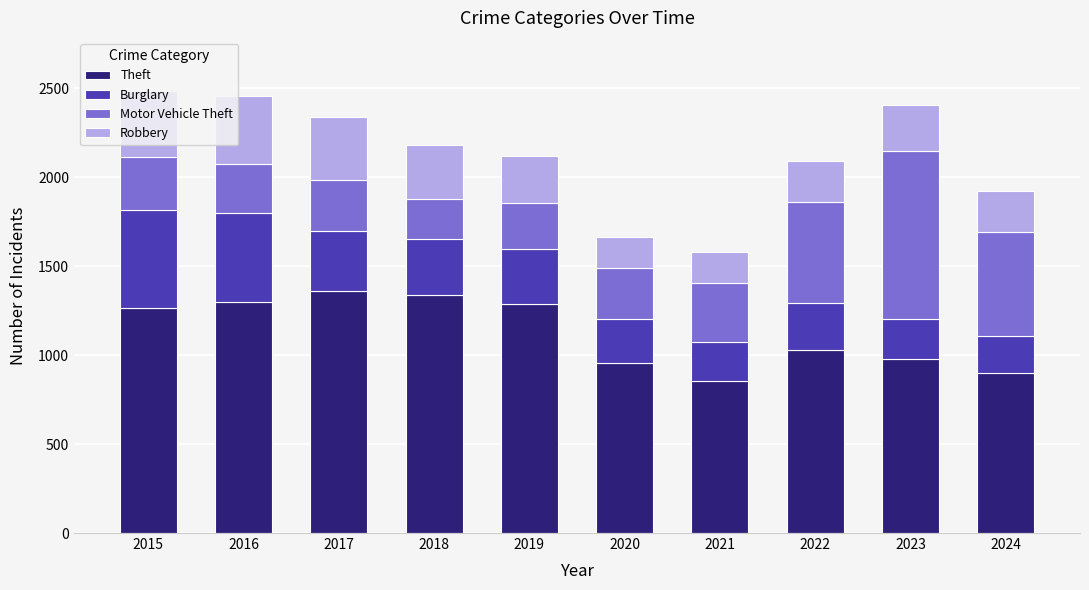

What are all the series names shown in the legend?

Theft, Burglary, Motor Vehicle Theft, Robbery